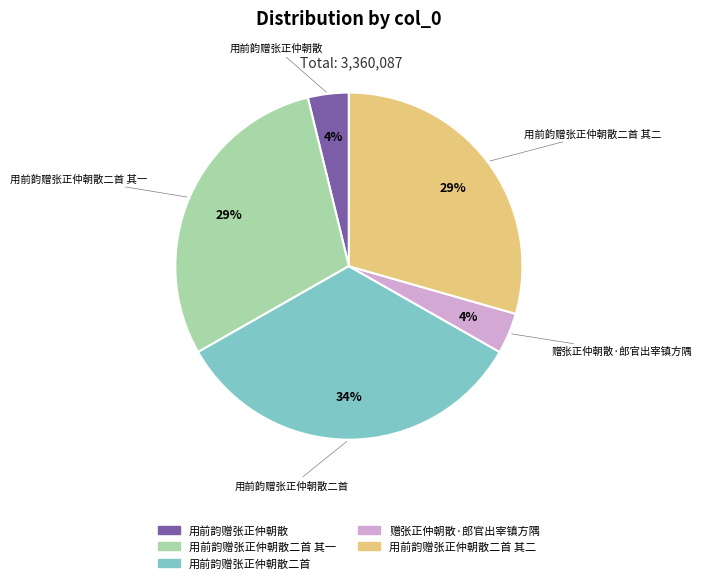

To the nearest percent, what is the average slice percentage?

20%